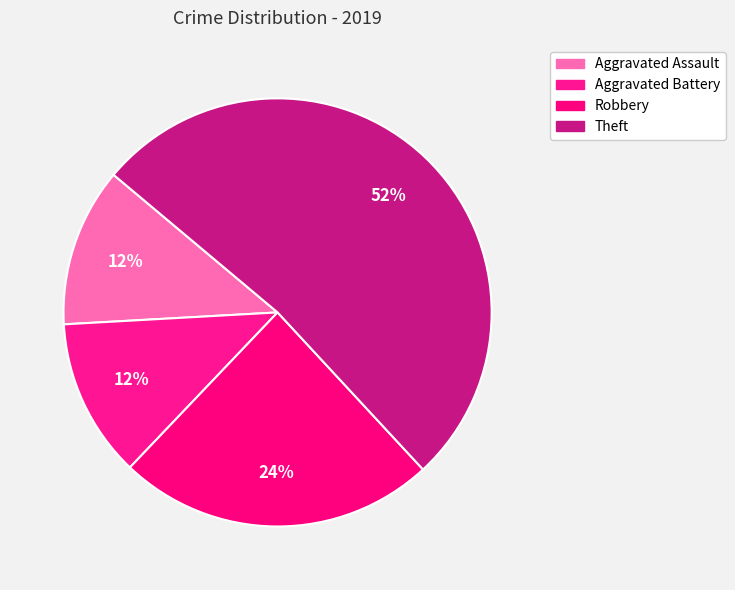

Does any single category account for the majority?

Yes